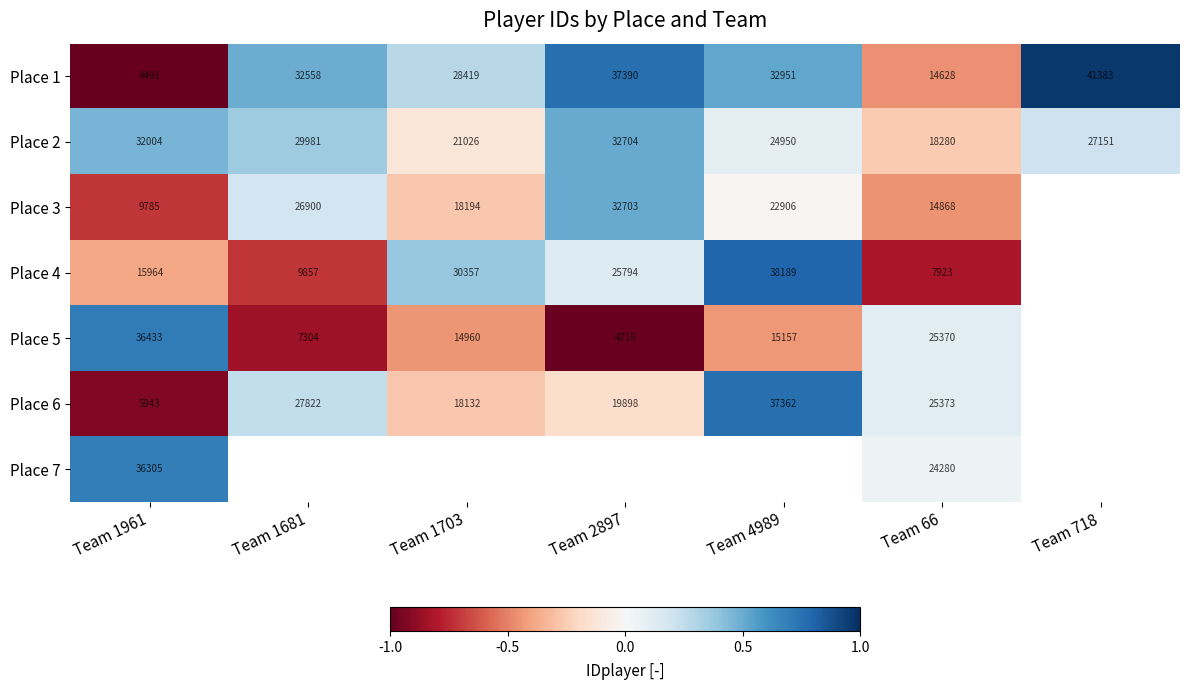

What is the difference between the Place 2 values at Team 1681 and Team 2897?

2723